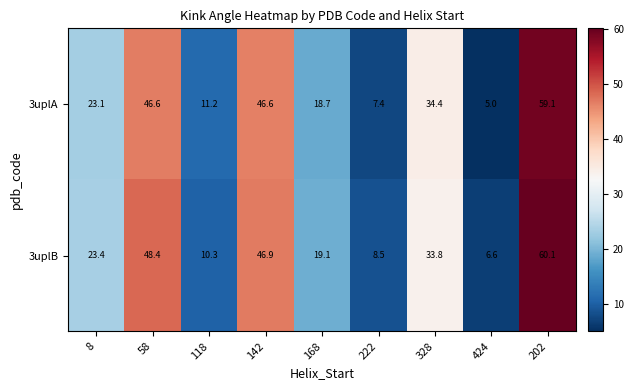

Count the number of data series in this chart.

2